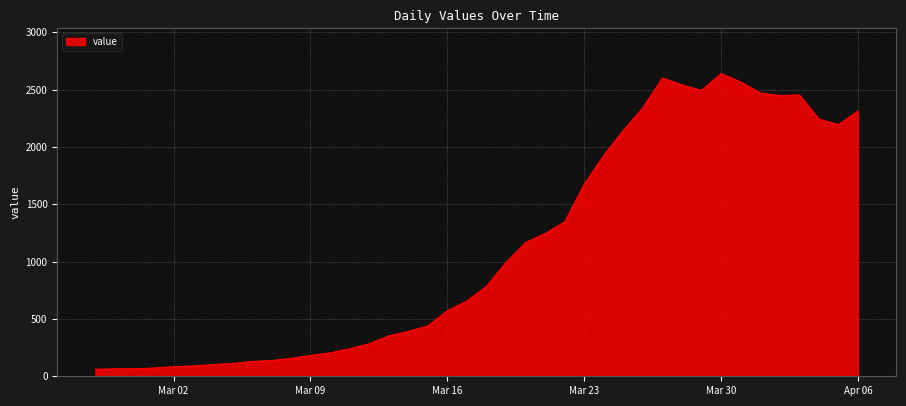

What is the greatest value displayed?

2640